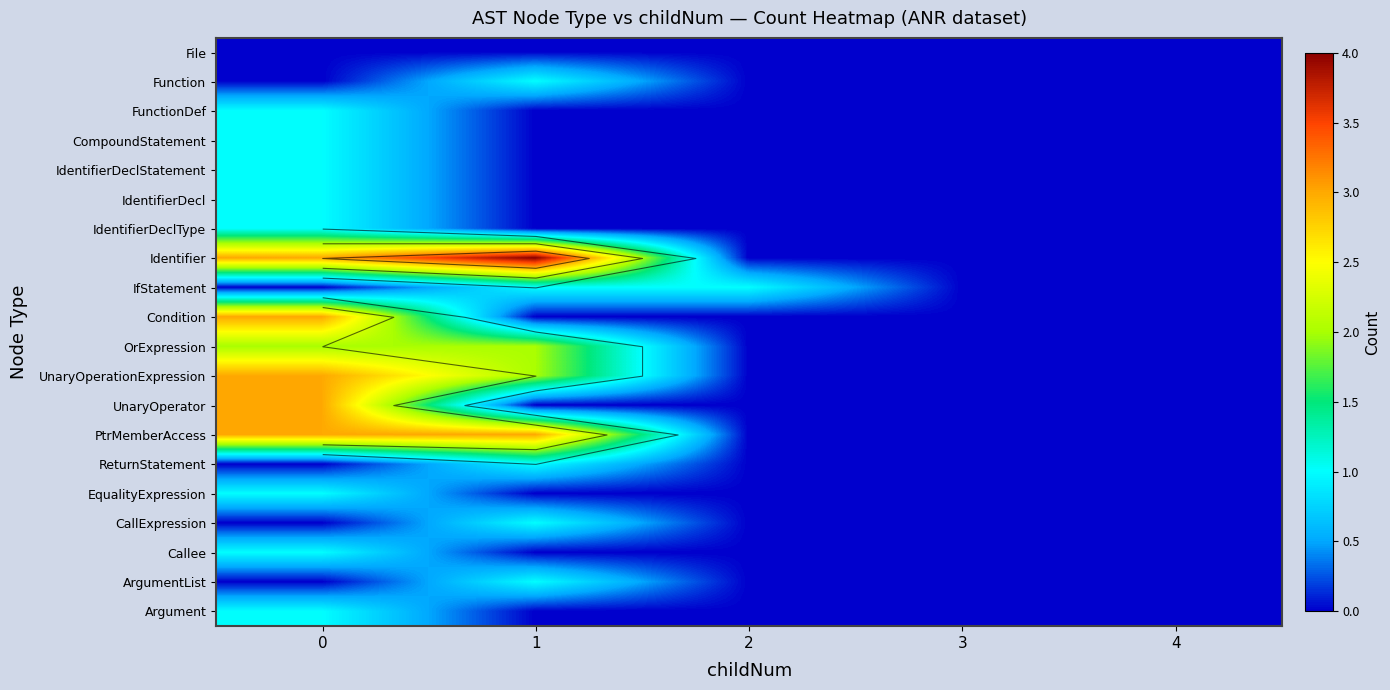

What is the difference between the maximum and minimum values in the UnaryOperator series?

3